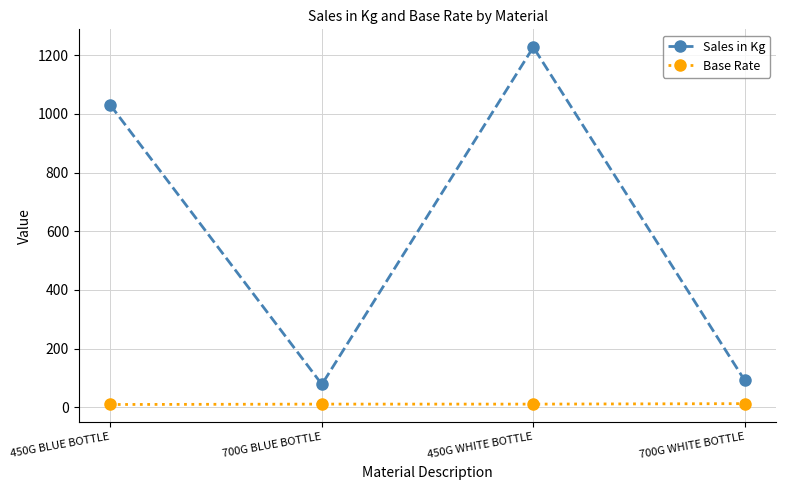

At which category does Sales in Kg reach its first local valley?

700G BLUE BOTTLE